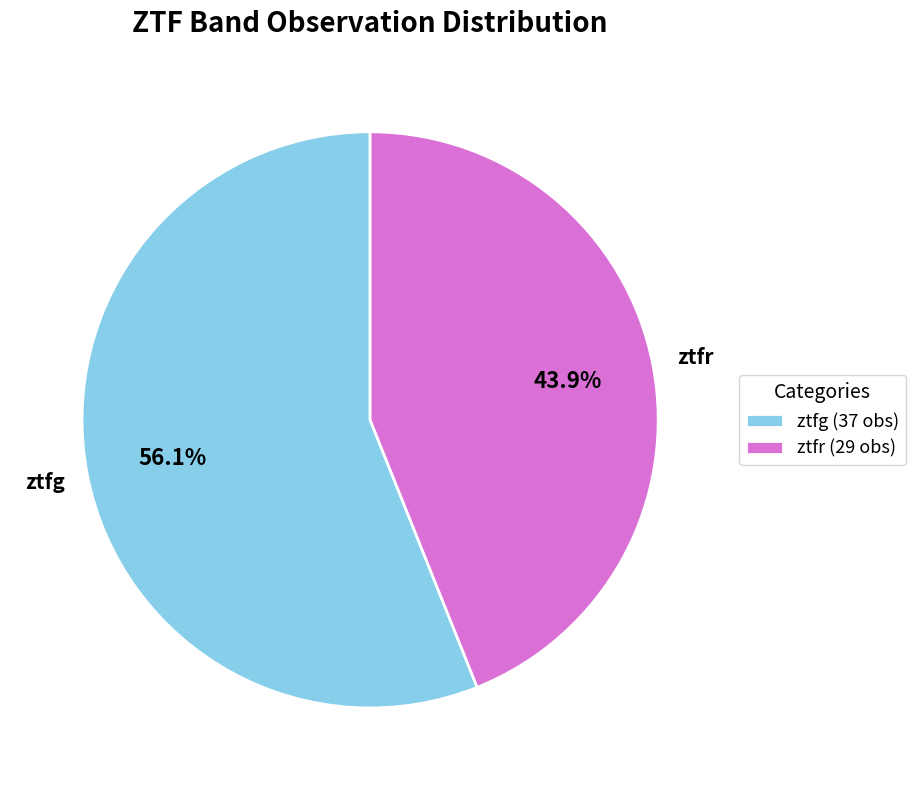

Is it true that ztfr is 44% of the pie?

True